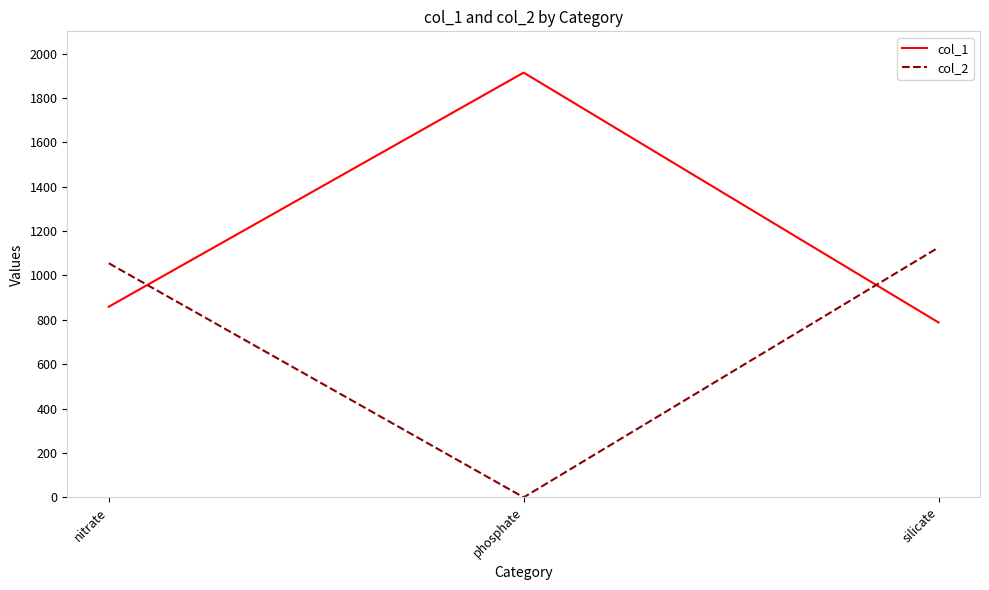

Which series has the largest total across all categories?

col_1